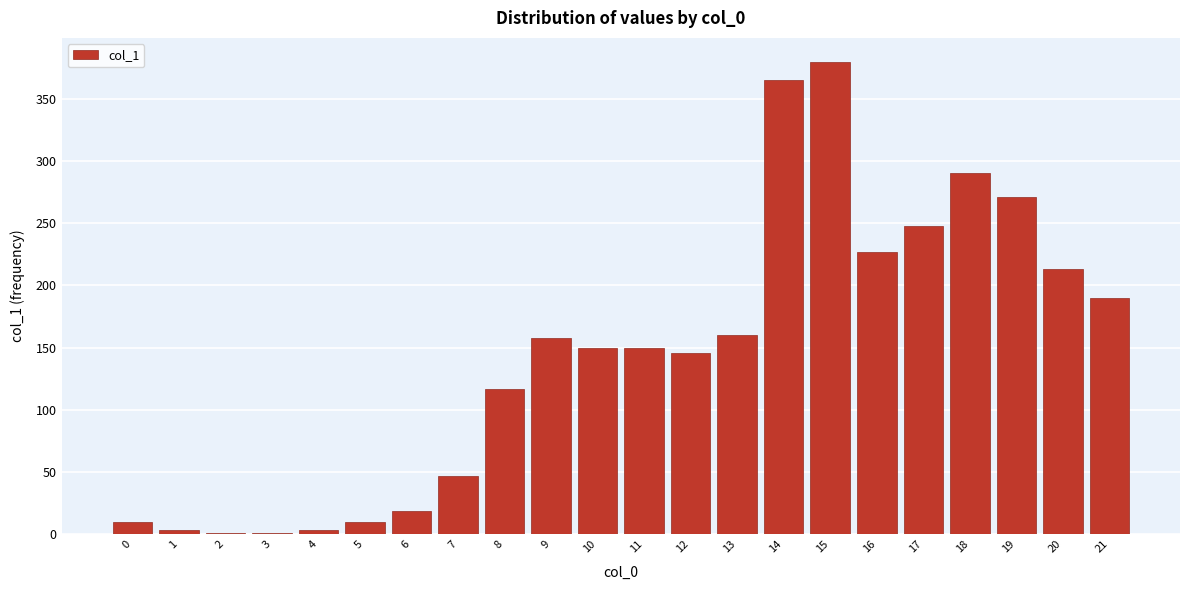

Reading left to right, extract all data points from this chart.

0=10	1=3	2=1	3=1	4=3	5=10	6=19	7=47	8=117	9=158	10=150	11=150	12=146	13=160	14=365	15=380	16=227	17=248	18=290	19=271	20=213	21=190